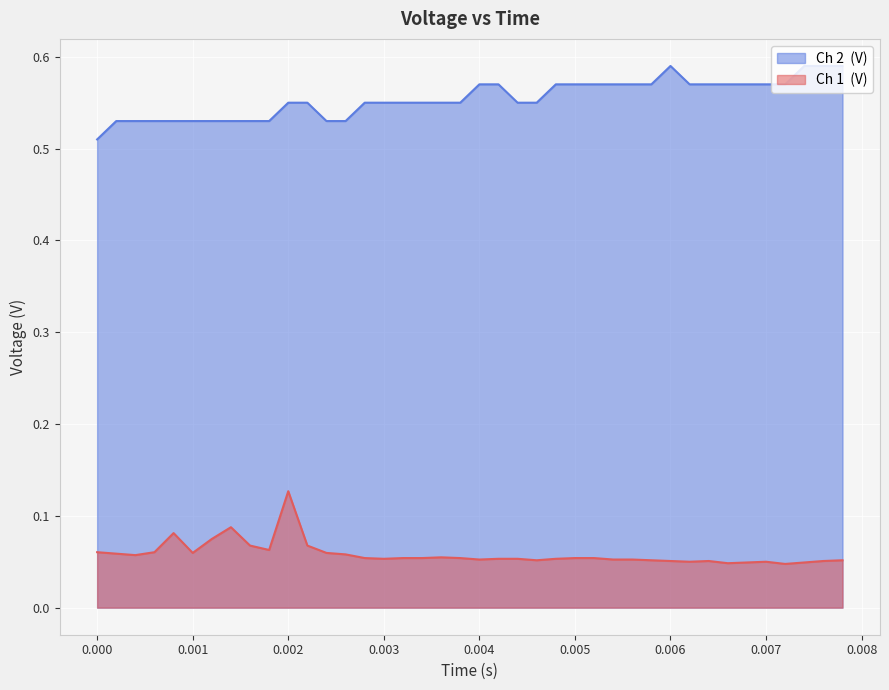

In Ch 1  (V), how many points are higher than both neighbors (excluding endpoints)?

6